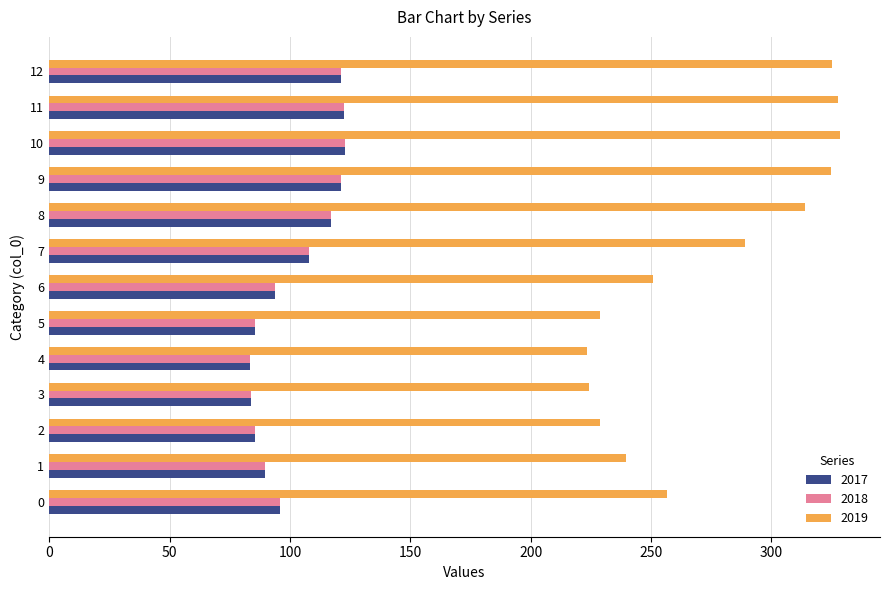

True or false: 2019 has a value of 160.2 at 9.

False